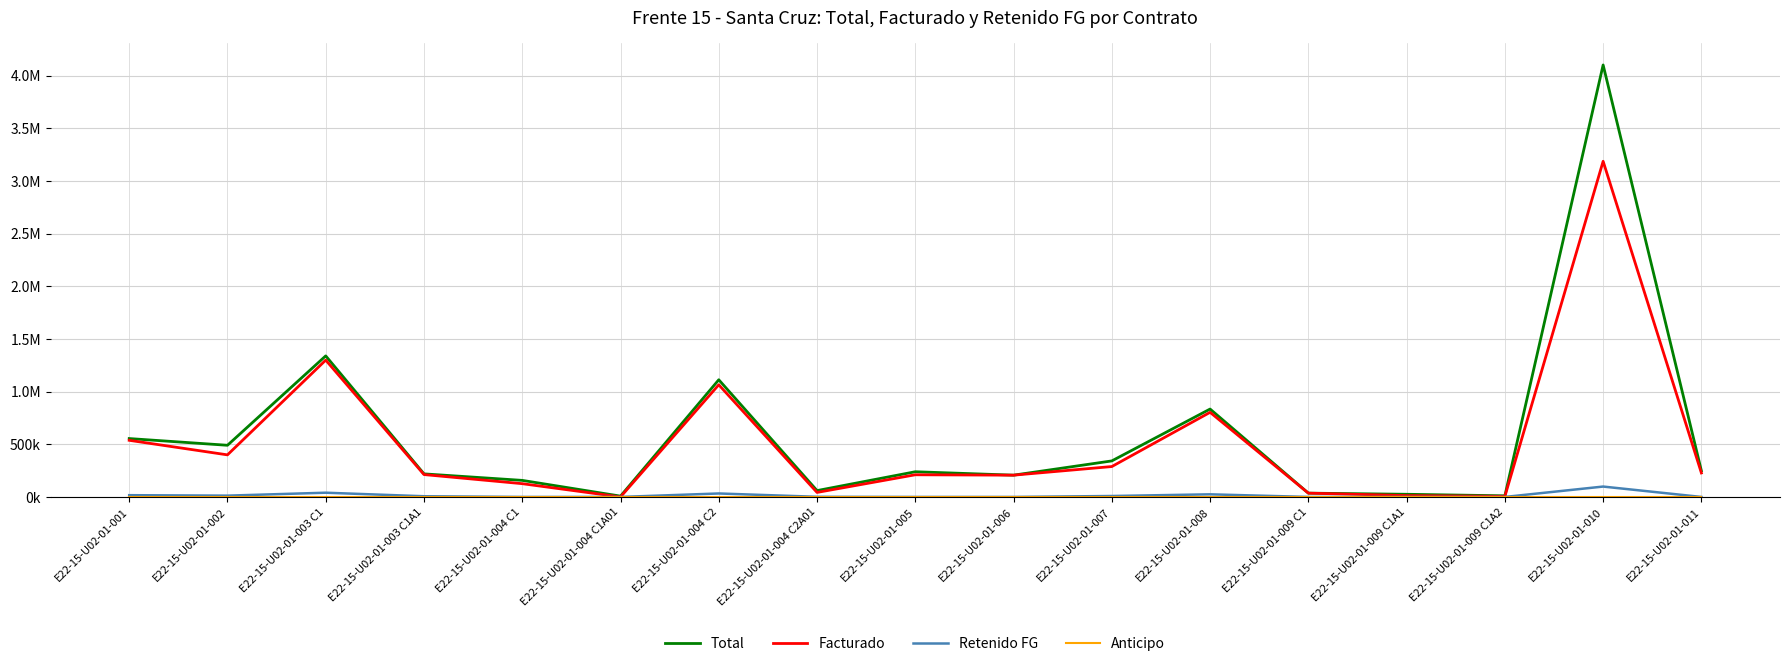

True or false: Anticipo and Total intersect in this chart.

False